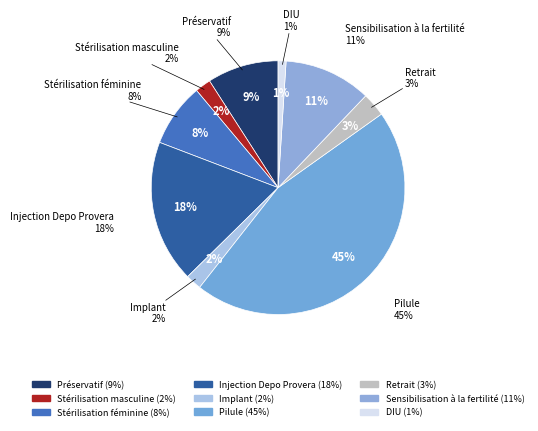

To the nearest percent, what is the combined percentage of Sensibilisation à la fertilité and Stérilisation féminine?

19%